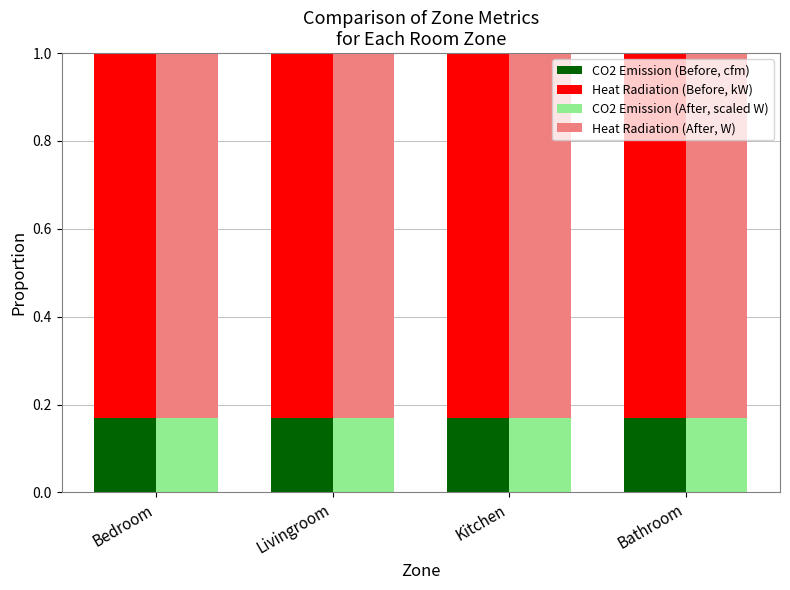

At which category does the chart reach its peak across all series?

Bathroom